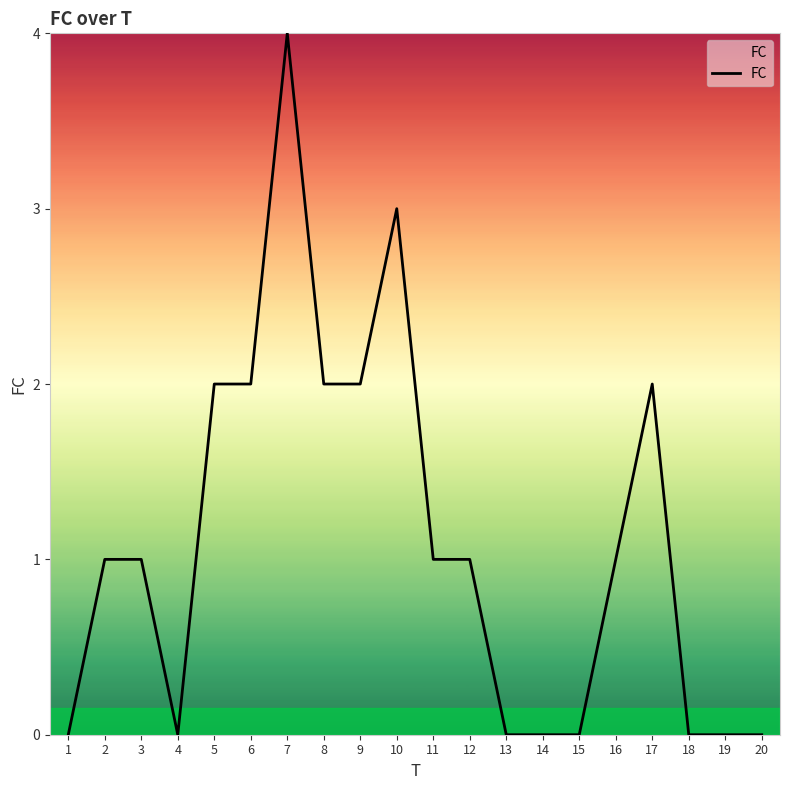

At which category does the chart reach its peak across all series?

7